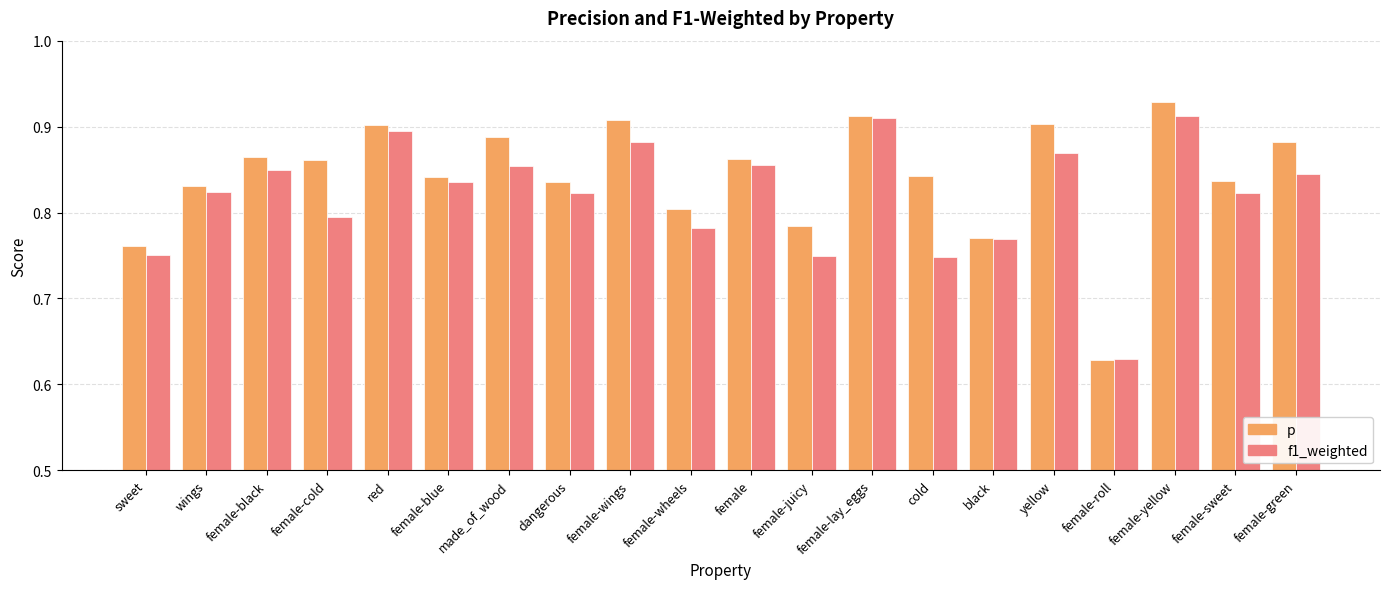

Rank the series by their average value, from lowest to highest.

f1_weighted, p